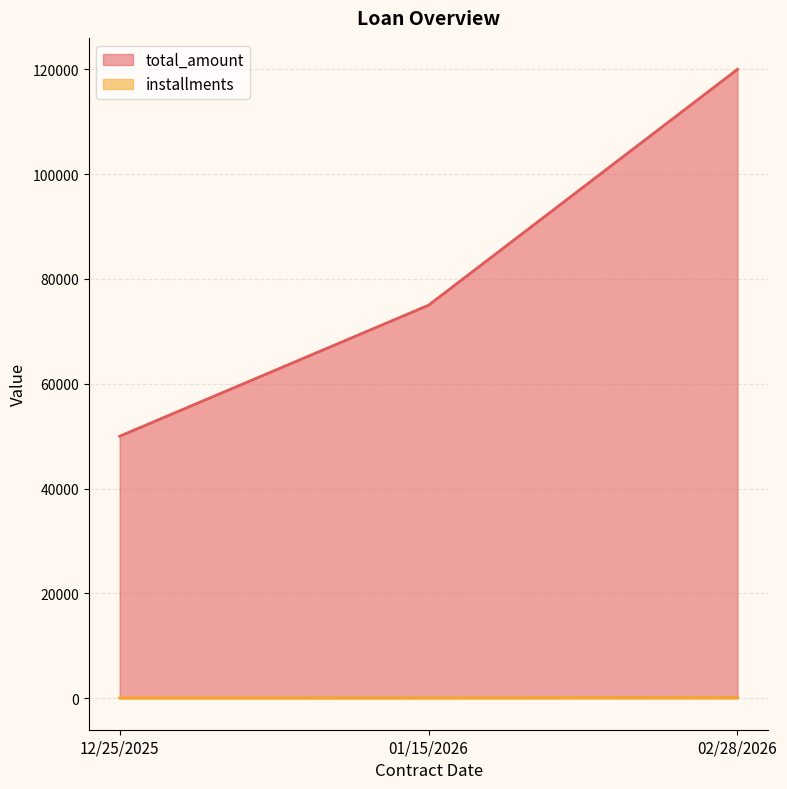

What is the difference between the second highest and minimum values in the installments series?

24